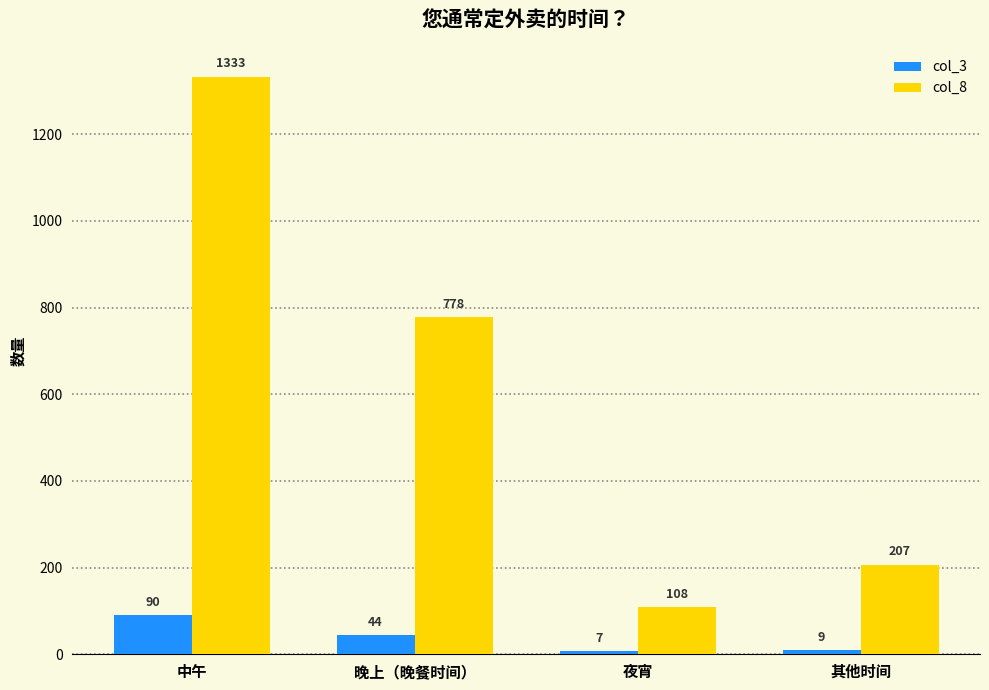

Which series has the widest spread of values?

col_8